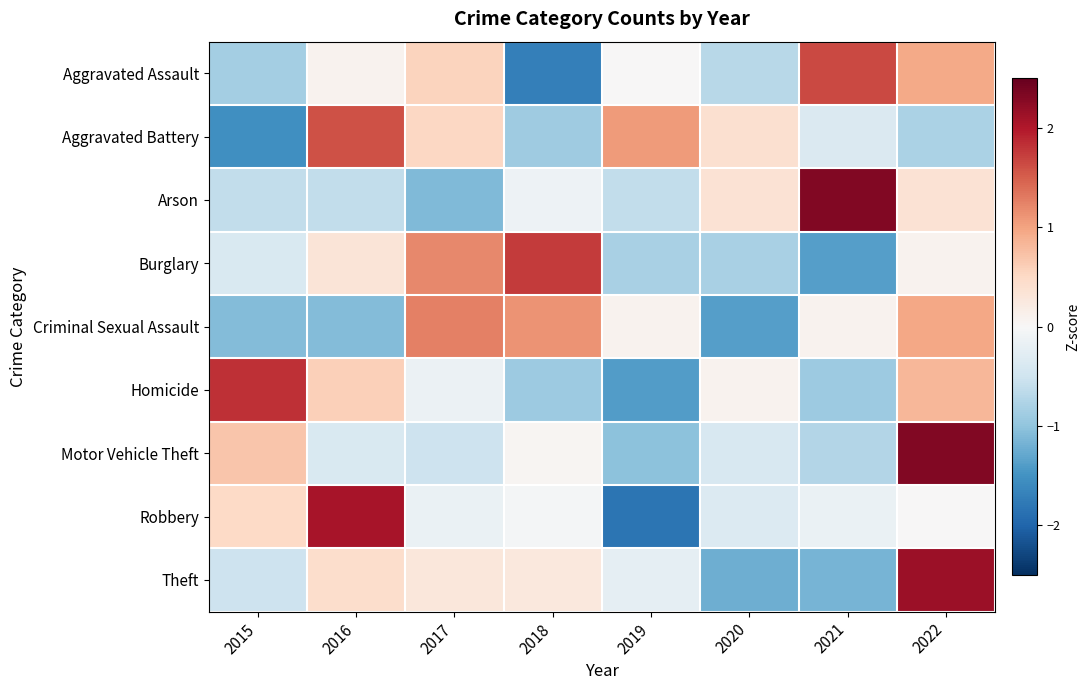

At how many categories does at least one series exceed 0?

8